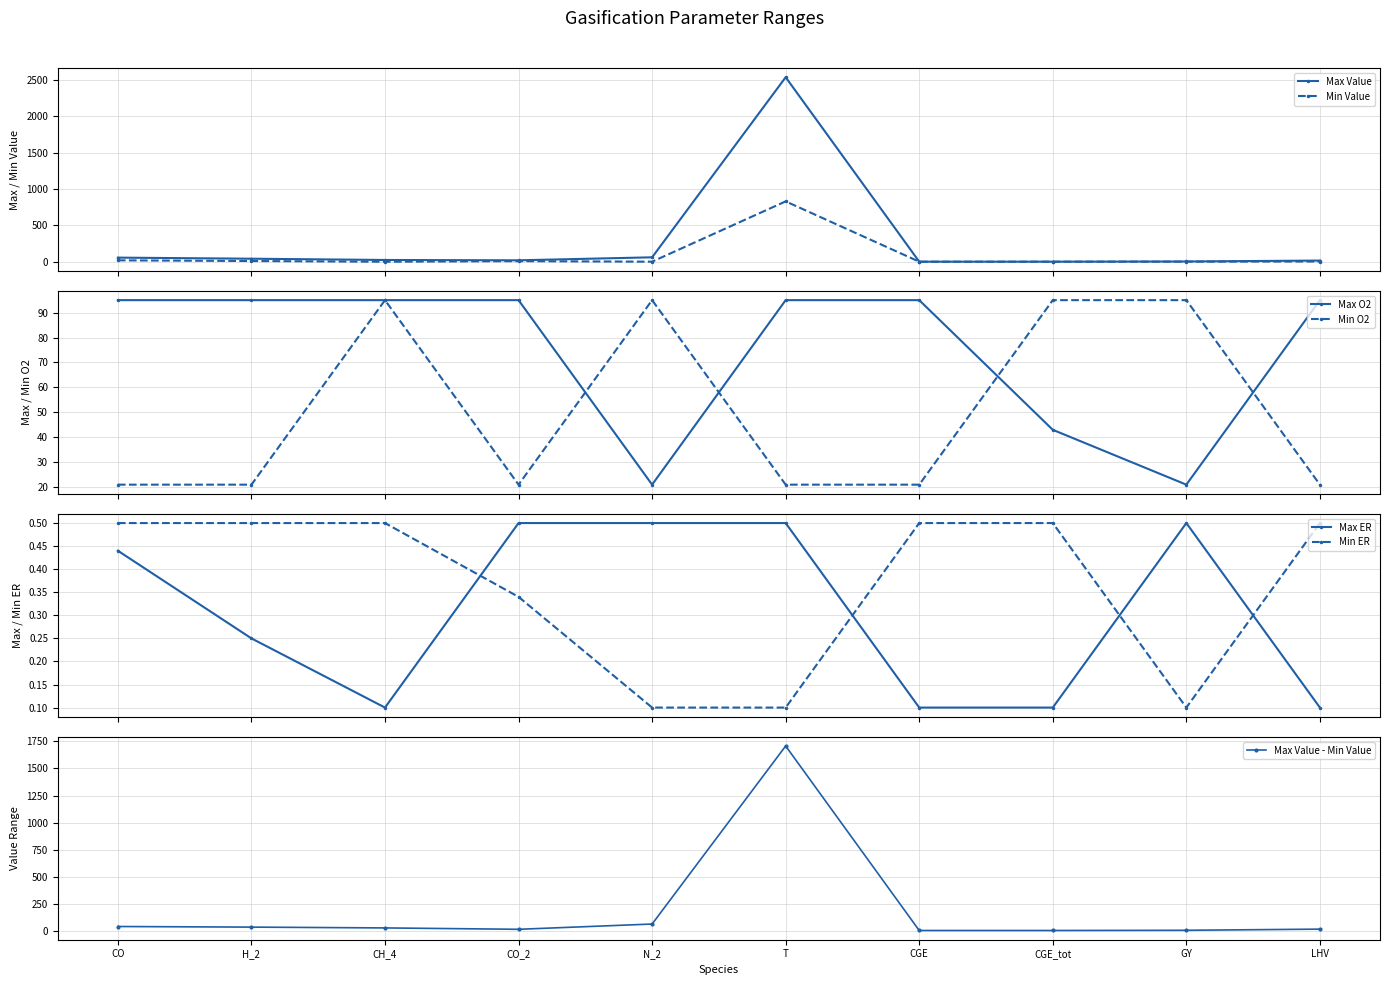

What is the label of the 4th point from the left?

CO_2